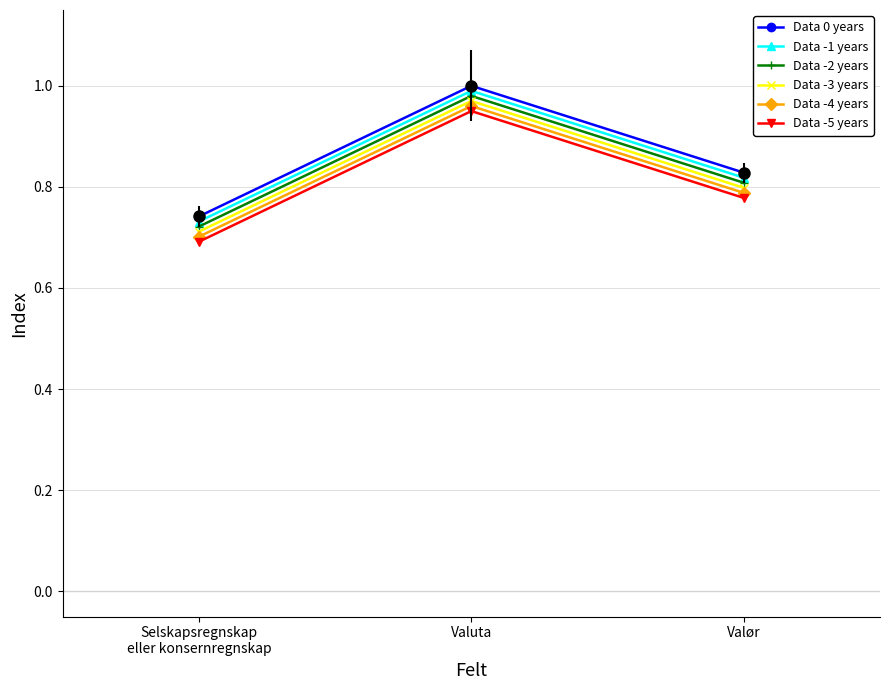

What is the label of the 2nd point from the right?

Valuta